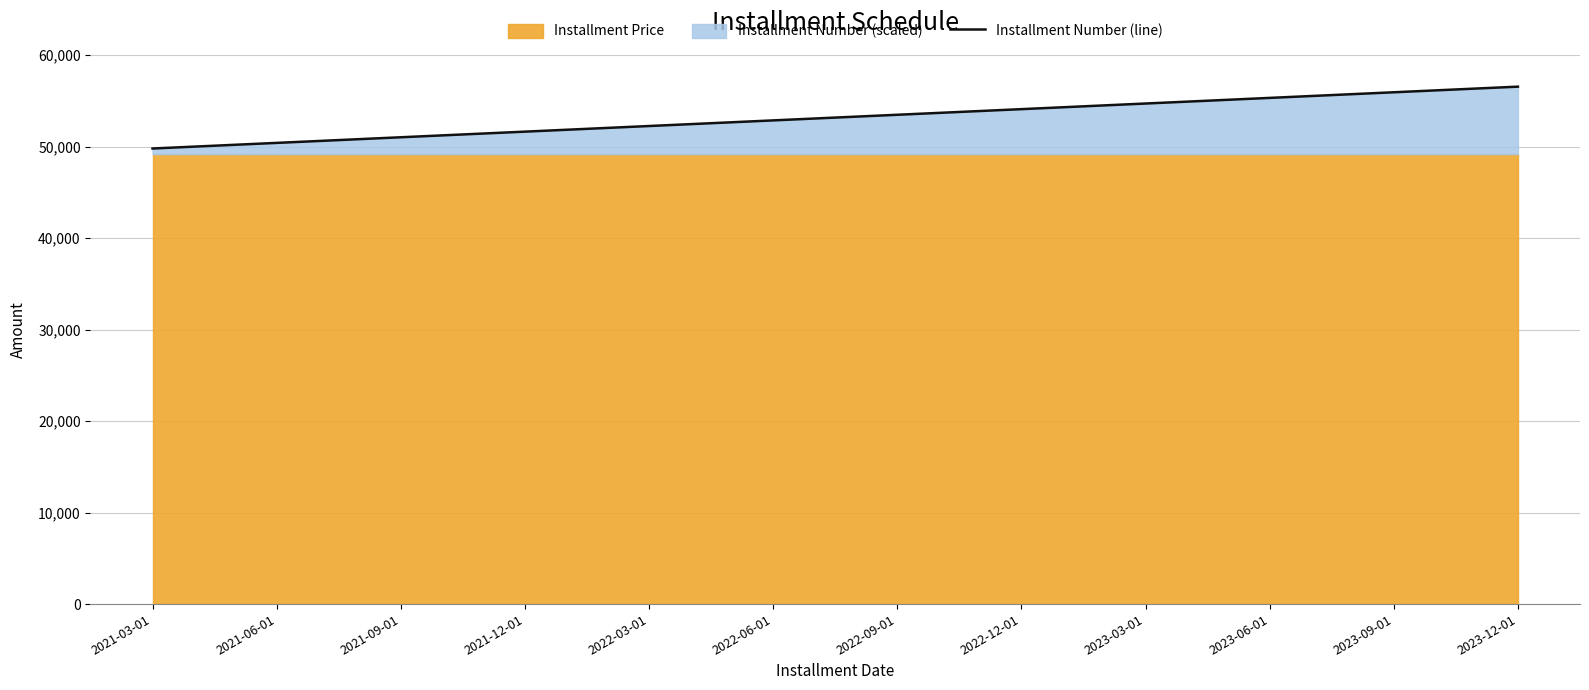

How many categories are shown in the chart?

12